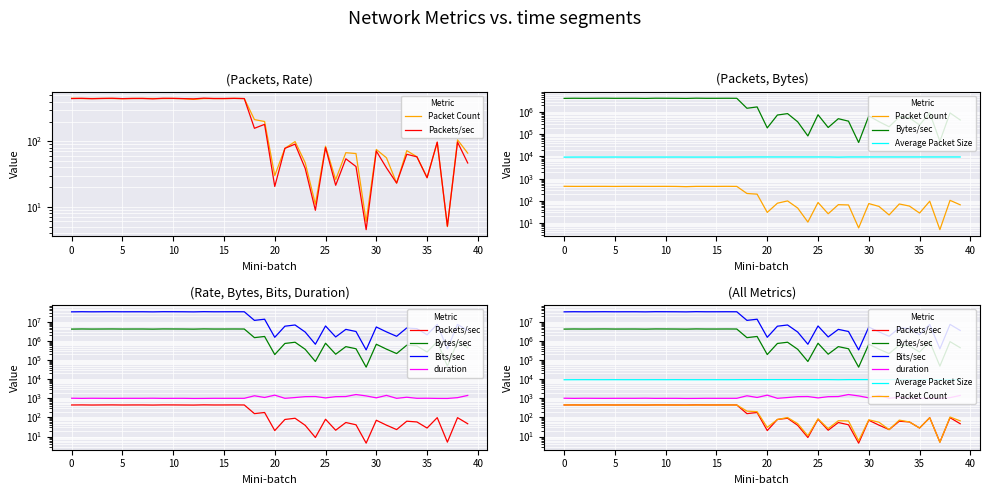

In Packet Count, how many points are lower than both neighbors (excluding endpoints)?

10